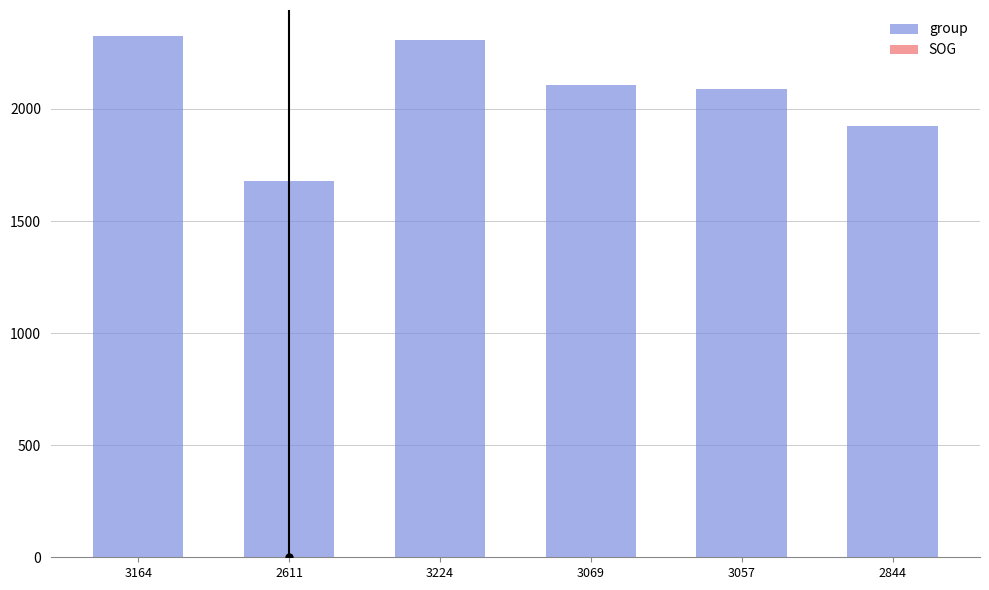

List the series in order of their peak value, highest first.

group, SOG